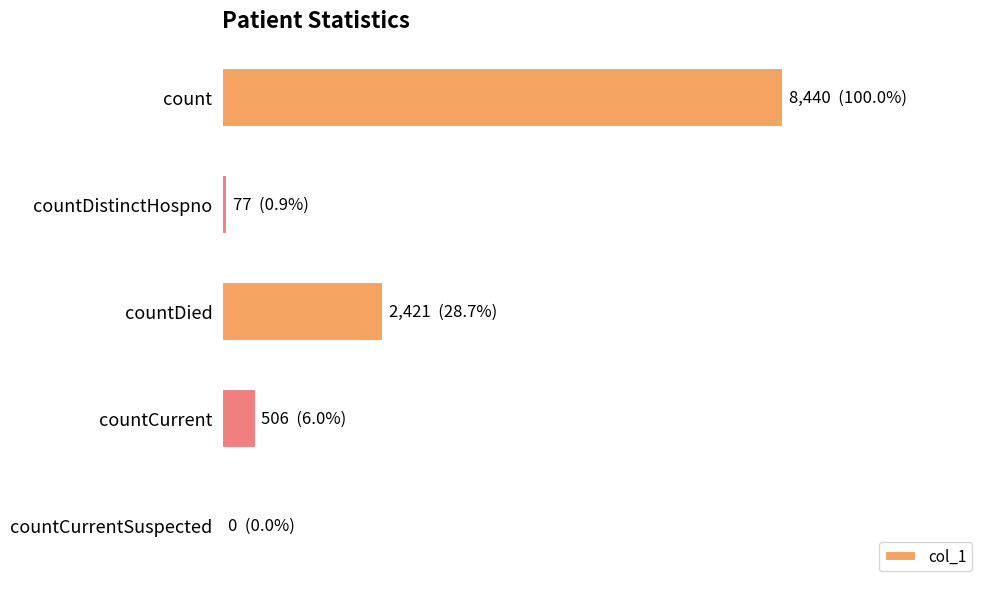

Are the bars horizontal?

Yes